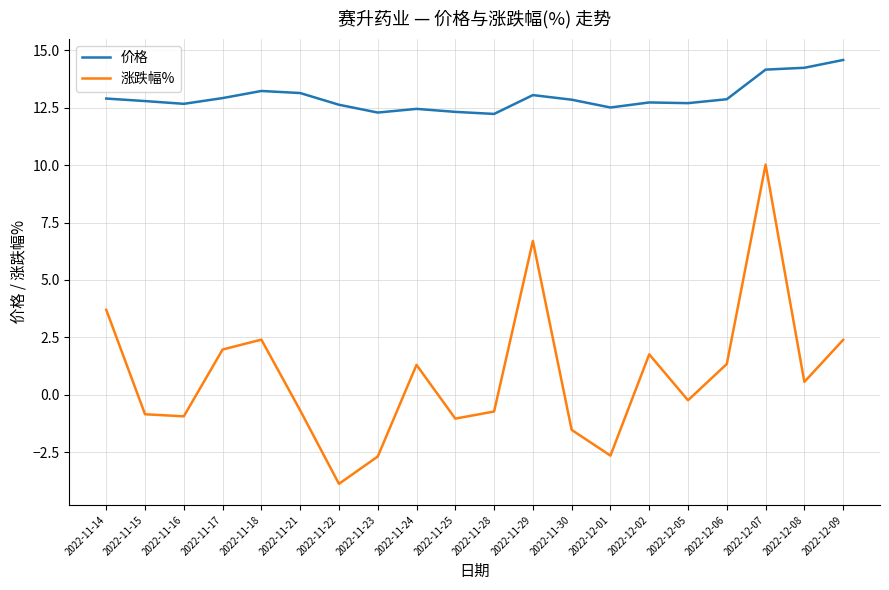

At which label does 涨跌幅% first exceed 0?

2022-11-14